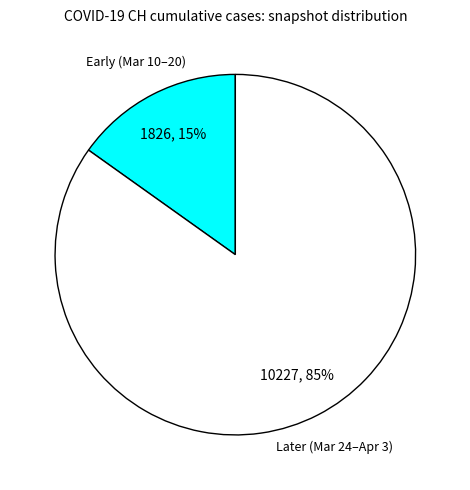

To the nearest percent, what is the average slice percentage?

50%